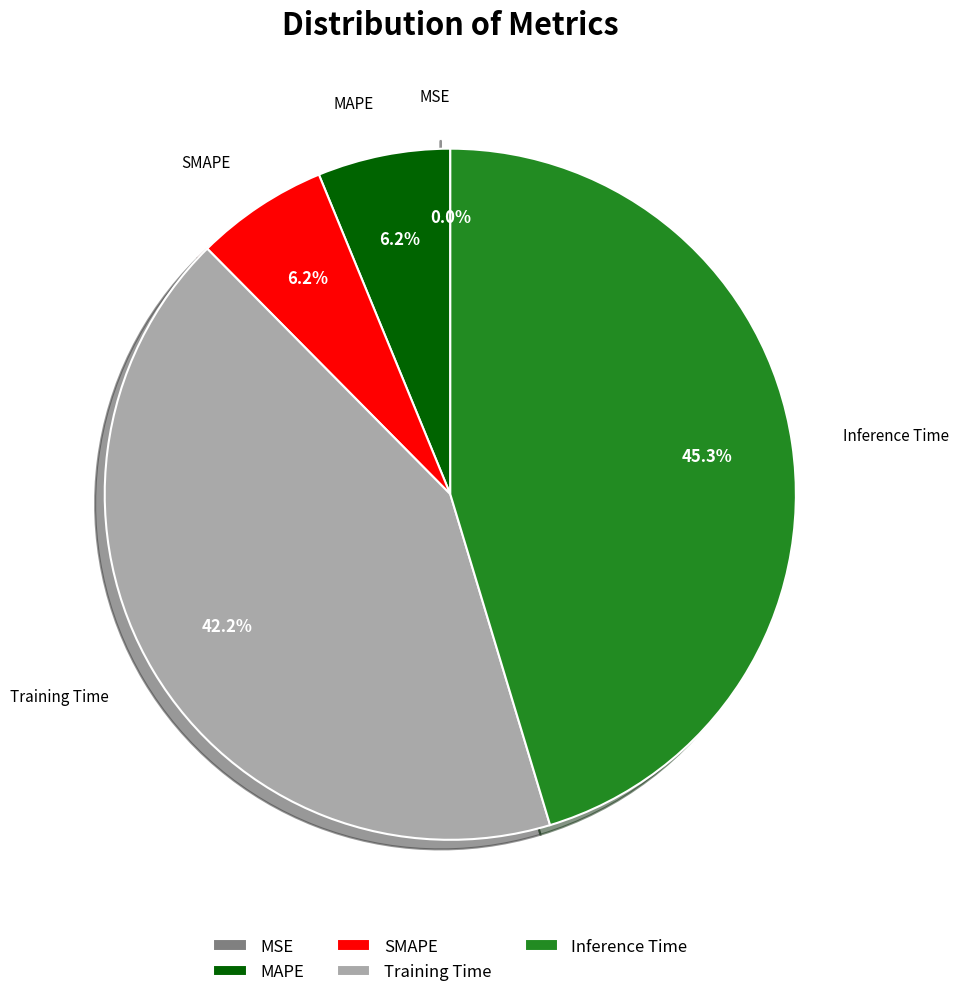

What percentage do Inference Time and Training Time together represent?

87.6%